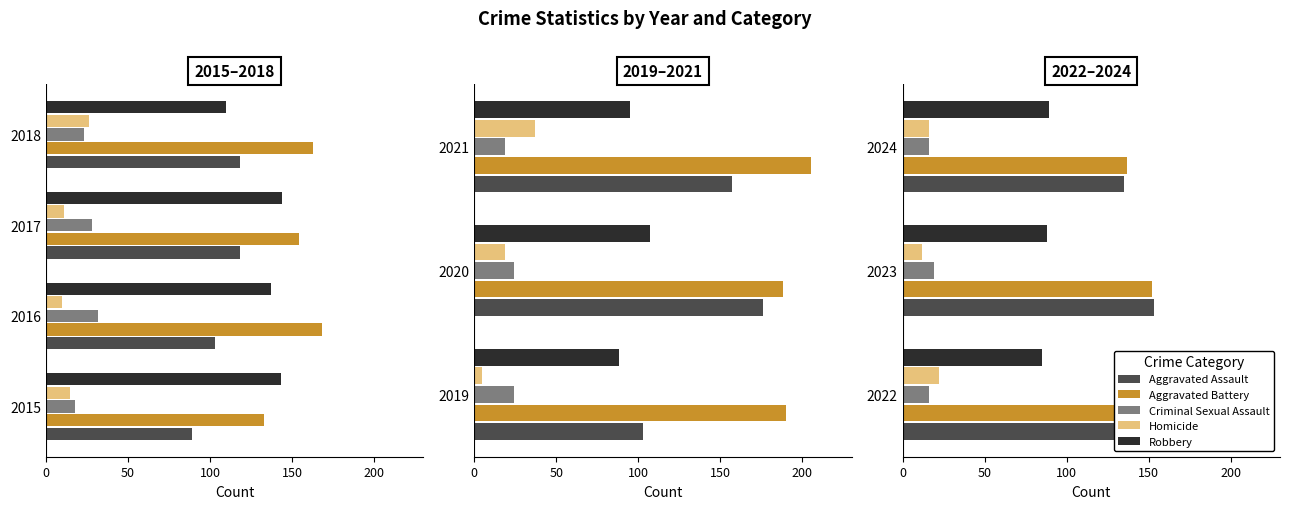

What is the value of the Aggravated Battery bar at the 3rd from the left?

137